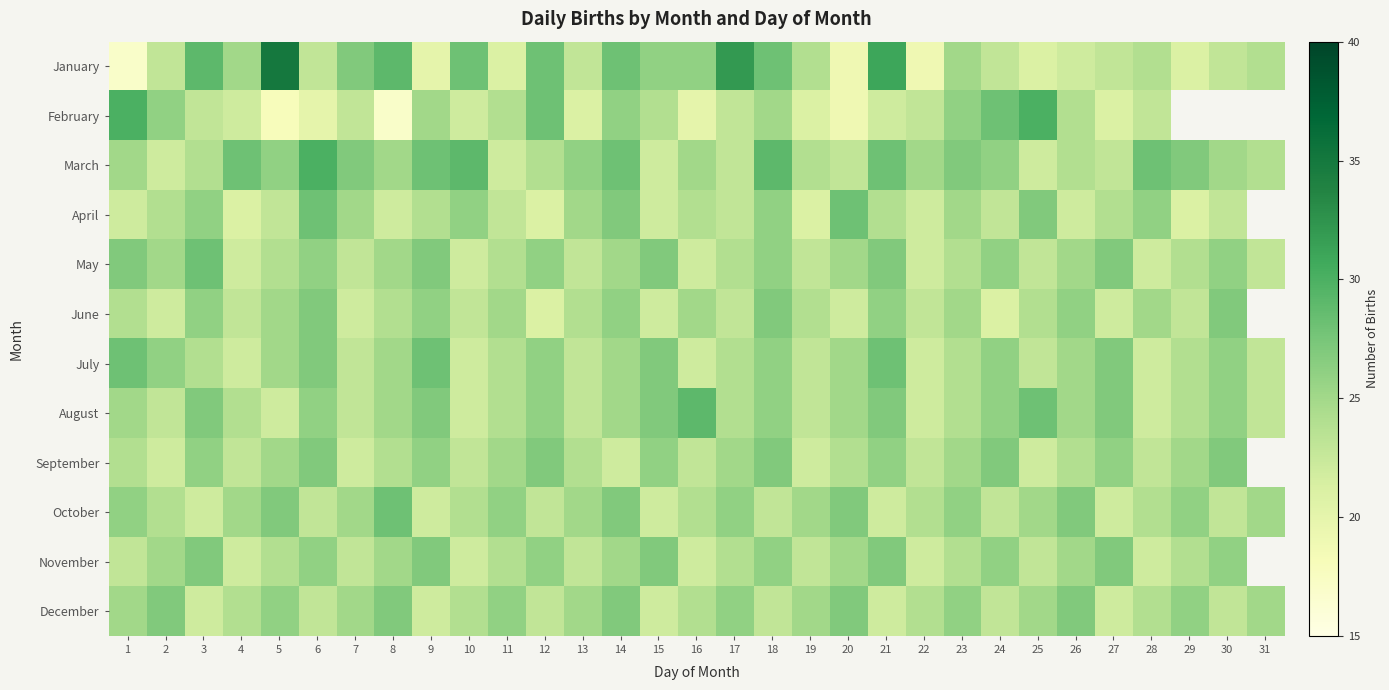

True or false: April has a value of 34.5 at 1.

False